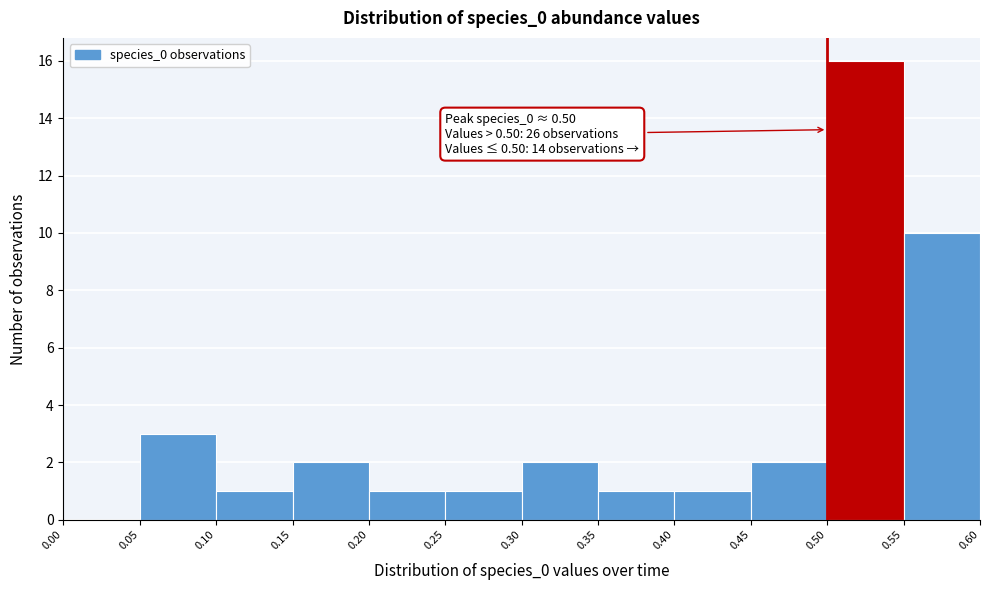

Which range on the x-axis has the tallest bar?

0.50 to 0.55